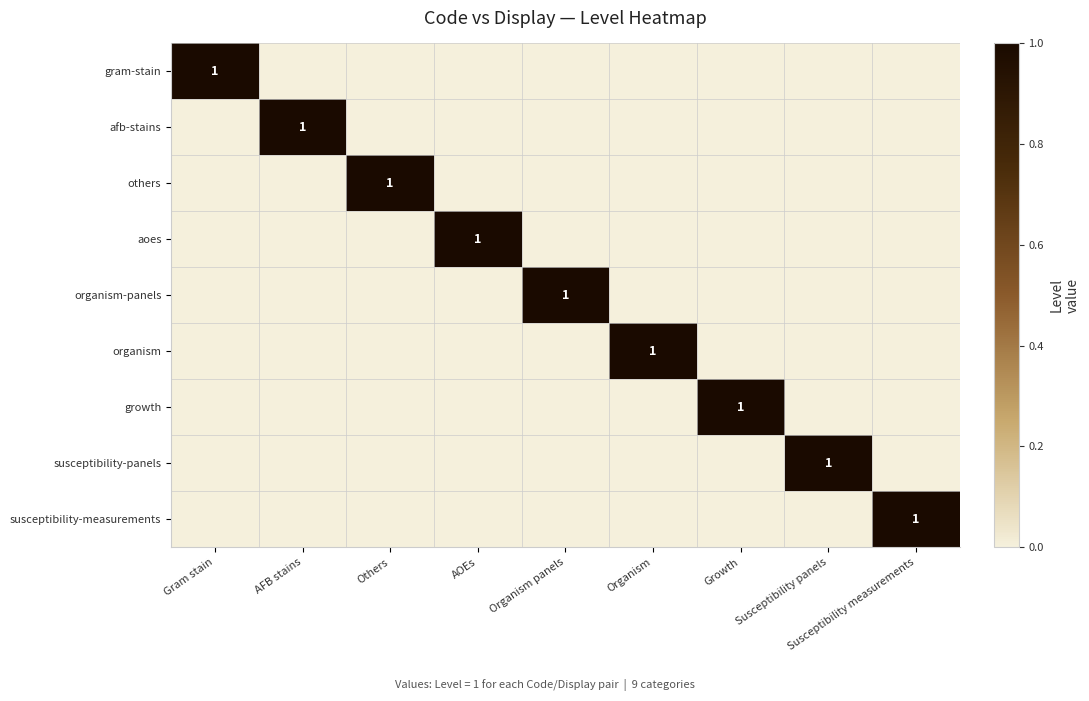

True or false: others has a value of 2 at Others.

False